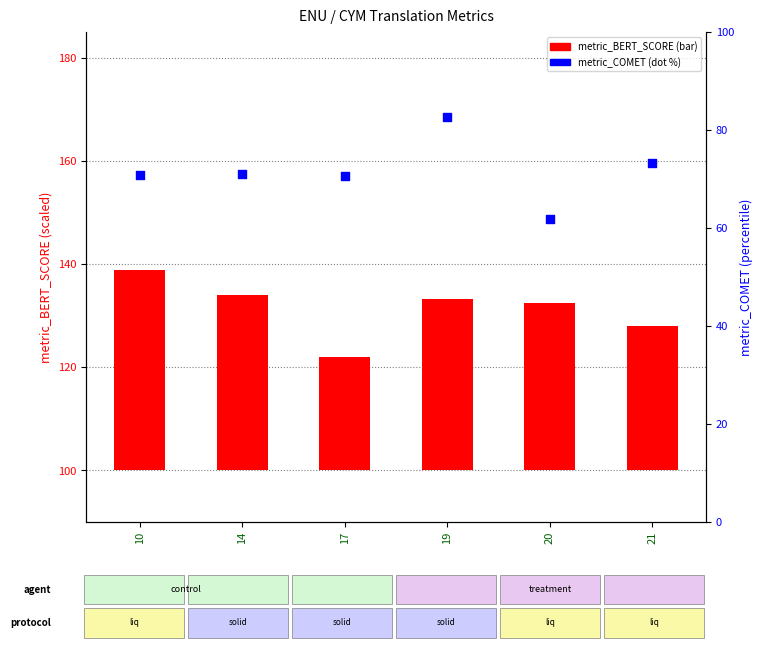

Which series has the largest Y range (max minus min)?

metric_COMET (scaled %)